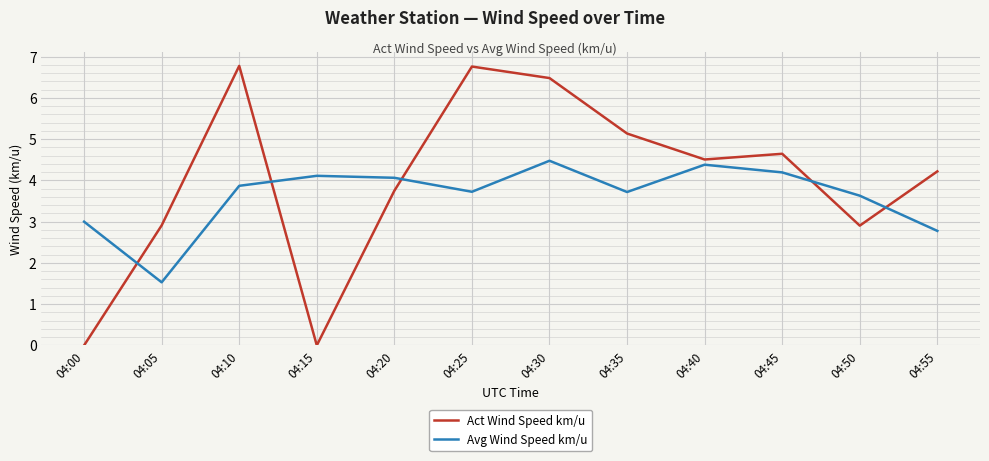

Between 04:30 and 04:35, which series saw the biggest shift?

Act Wind Speed km/u